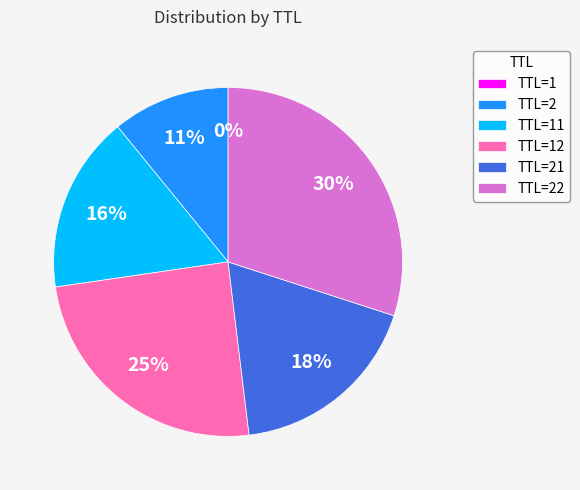

Is it true that TTL=2 is 11% of the pie?

True